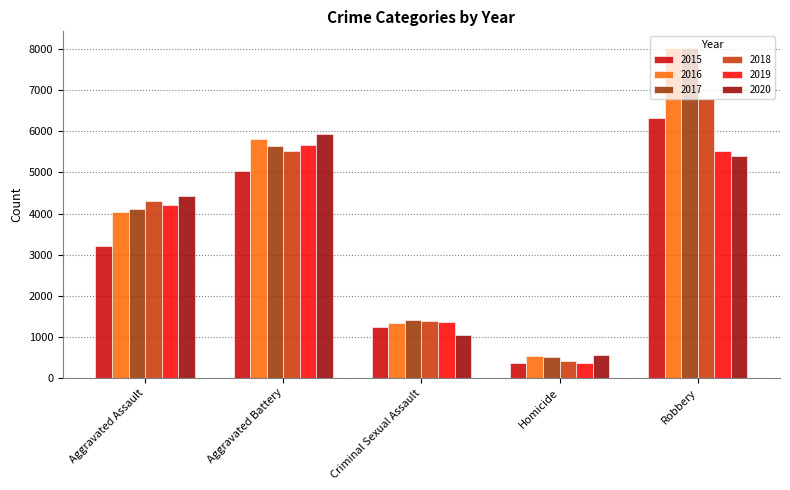

Count the number of data series in this chart.

6